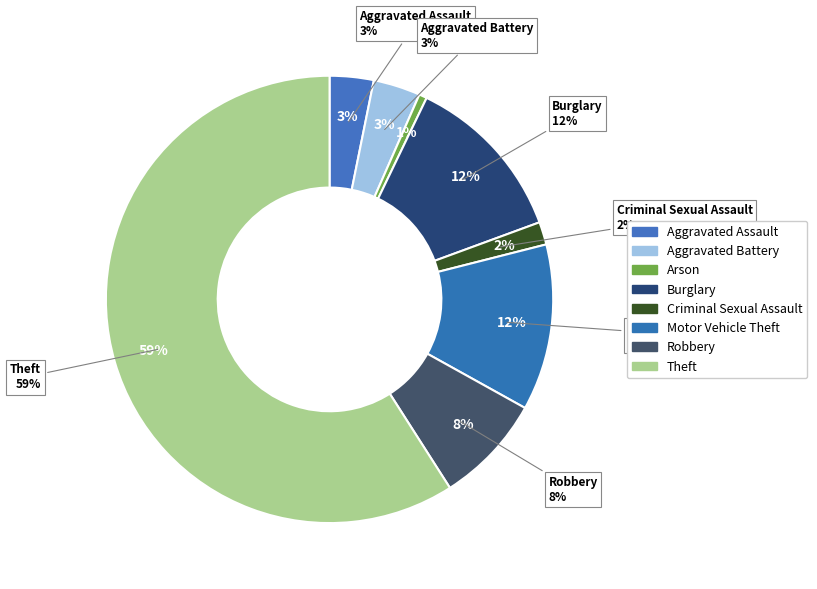

Which category has the smallest portion of the pie?

Arson